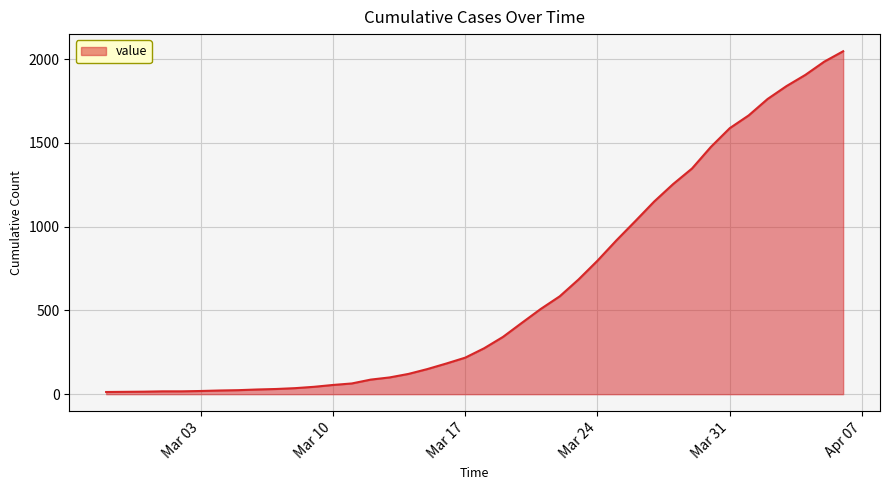

What is the difference between the maximum and minimum values?

2034